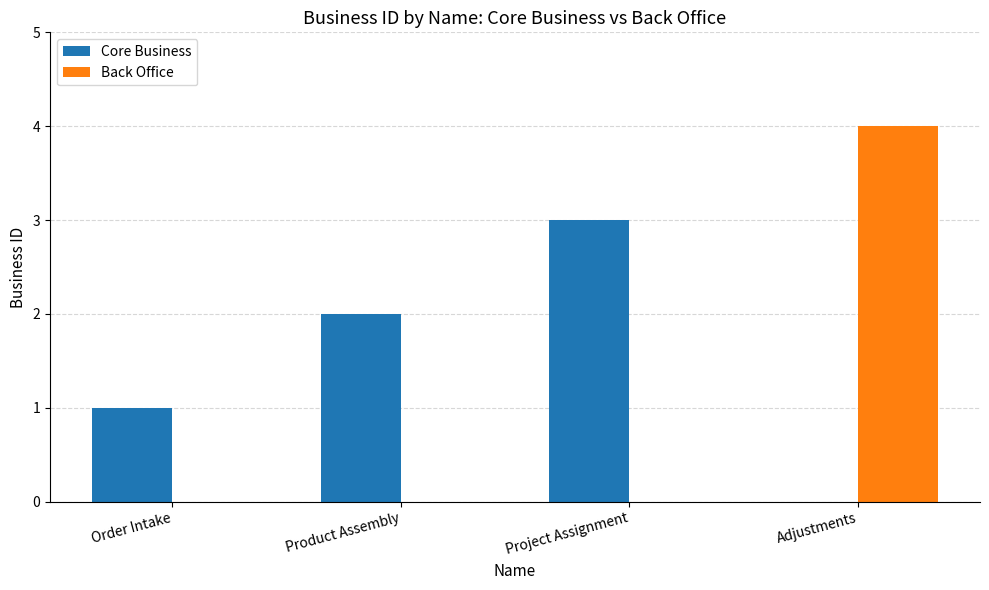

What is the maximum value for Back Office?

4